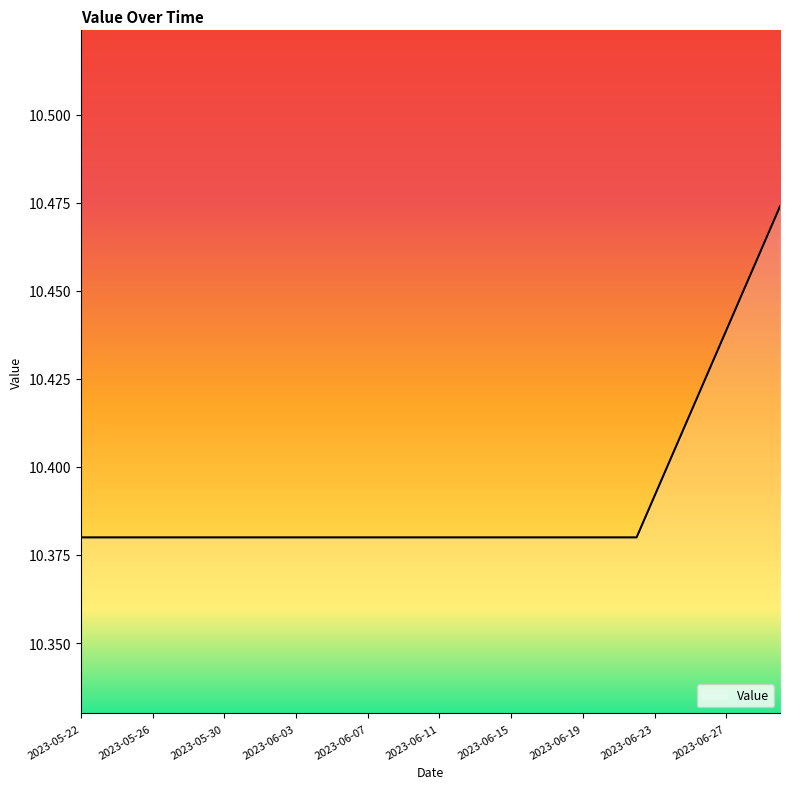

Is this an area chart (filled region under the line)?

Yes